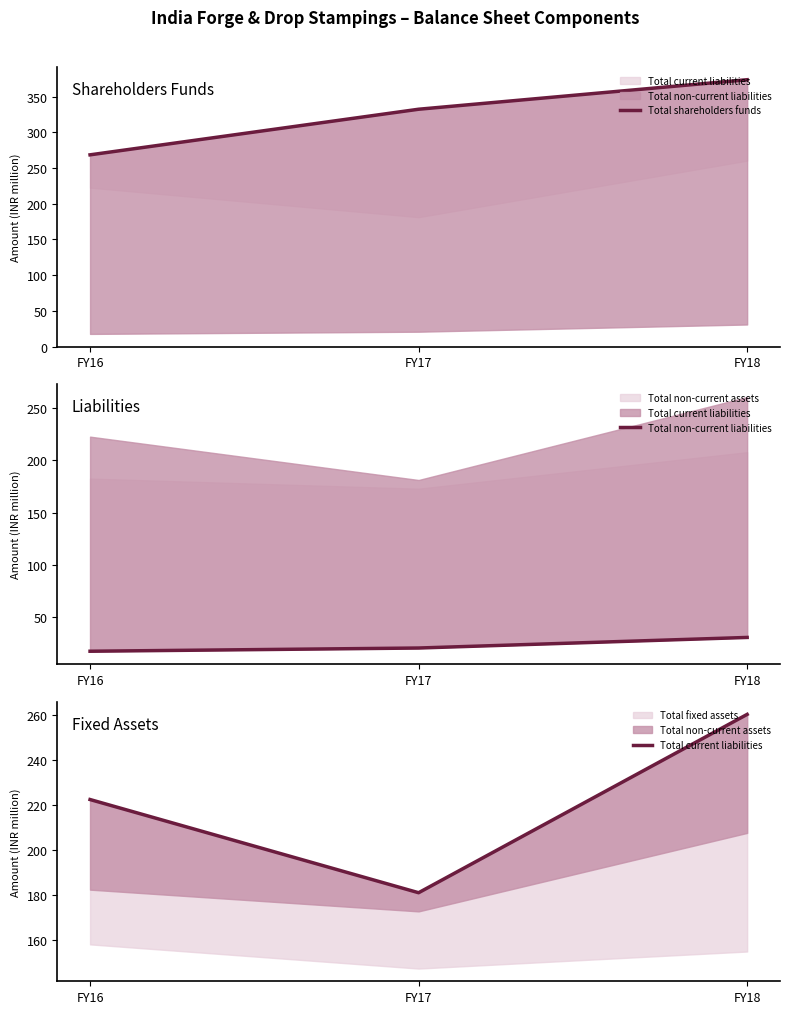

Reading right to left, what are all the values shown in this chart?

Total shareholders funds: 373.6	332.3	268.4
Total non-current liabilities: 30.9	20.8	17.7
Total current liabilities: 260.3	181.1	222.5